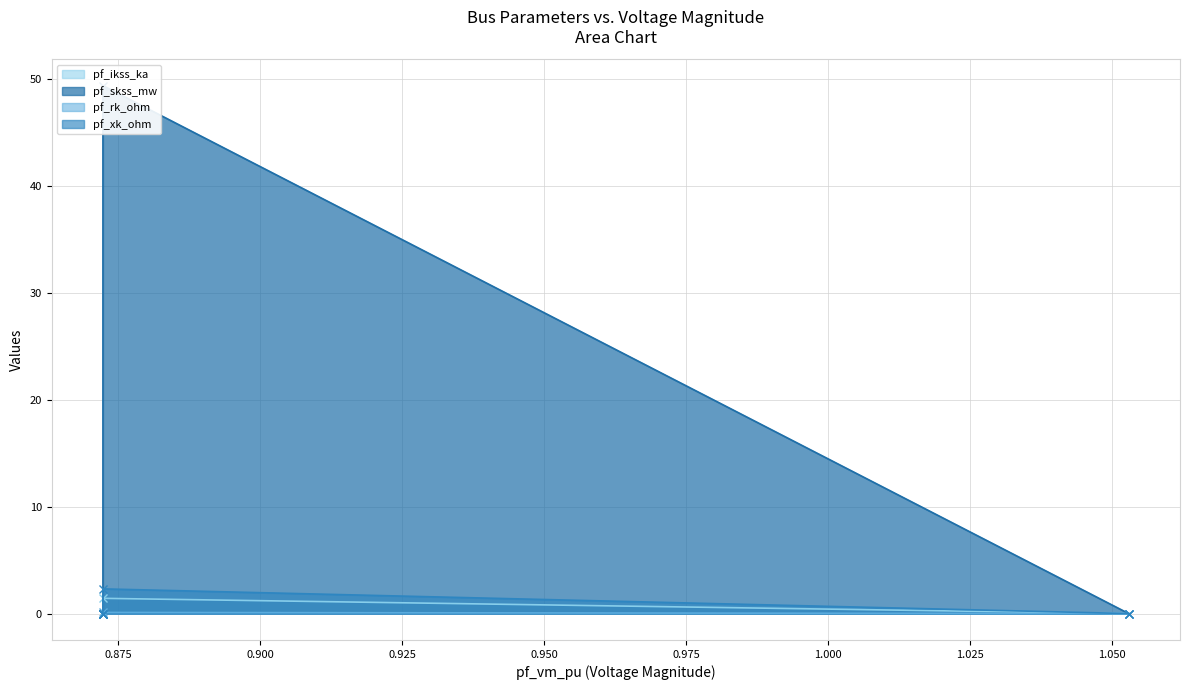

Count the pf_ikss_ka values in the range 0 to 1.

4